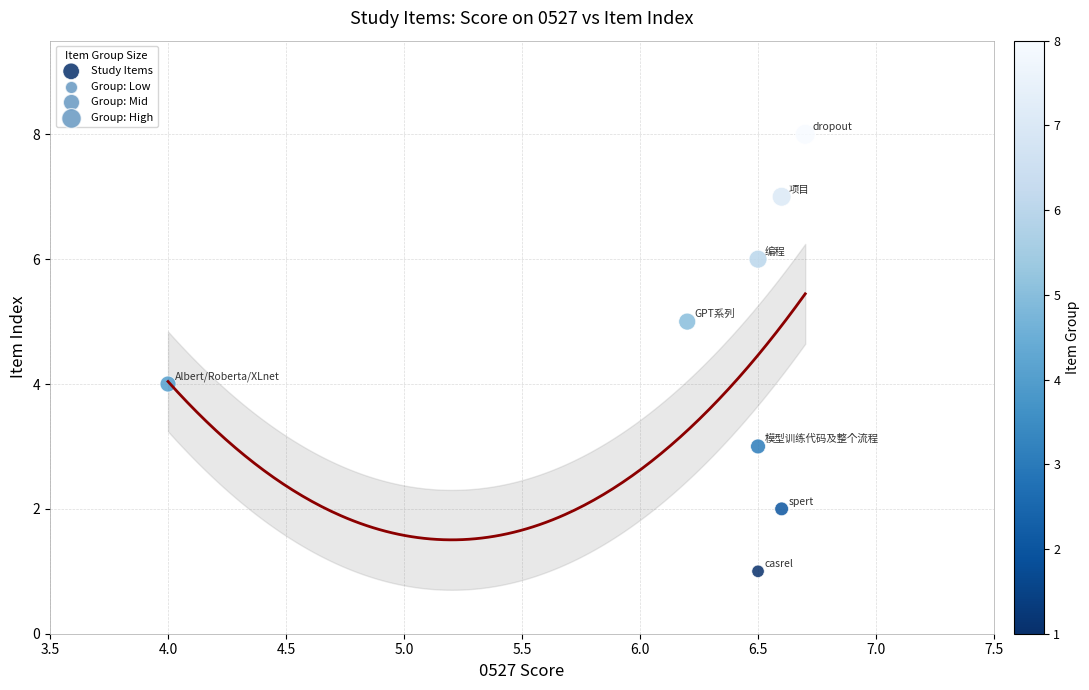

What is the range of Y values (max minus min)?

7